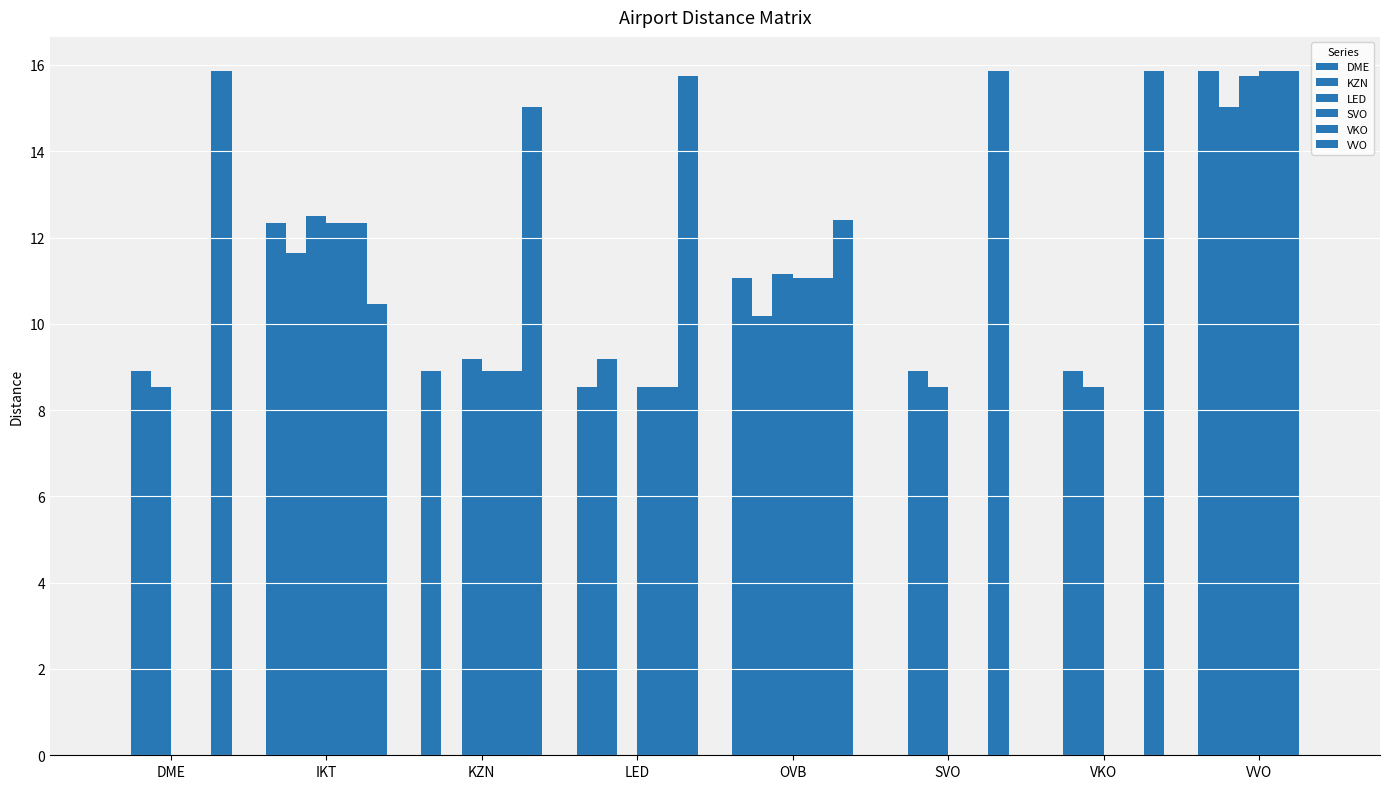

How many distinct data groups are displayed?

6